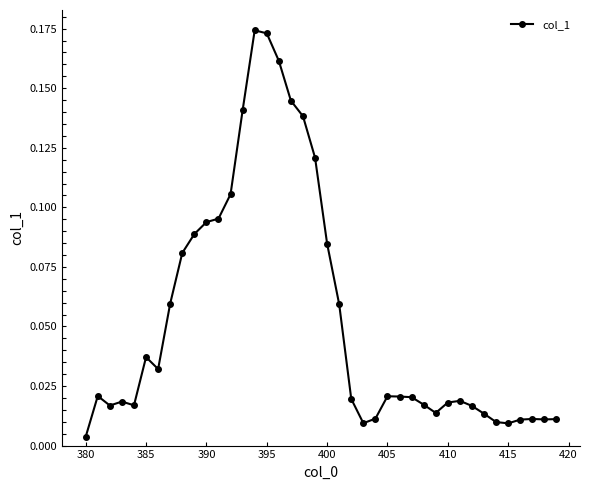

True or false: there are more than 1 points higher than both neighbors.

True